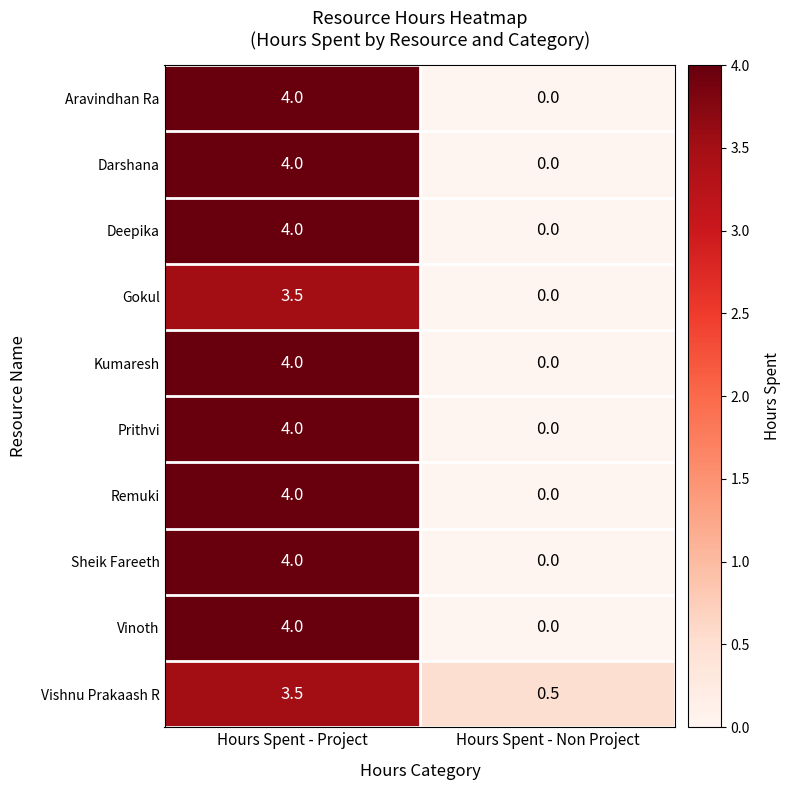

What is the difference between the highest and lowest values at Hours Spent - Project?

0.5